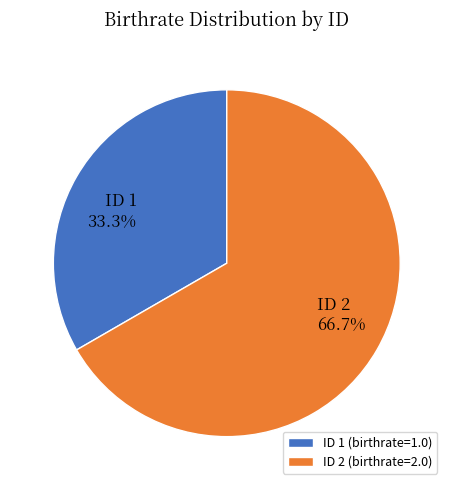

Combined, what portion of the pie is ID 2 and ID 1?

100.0%